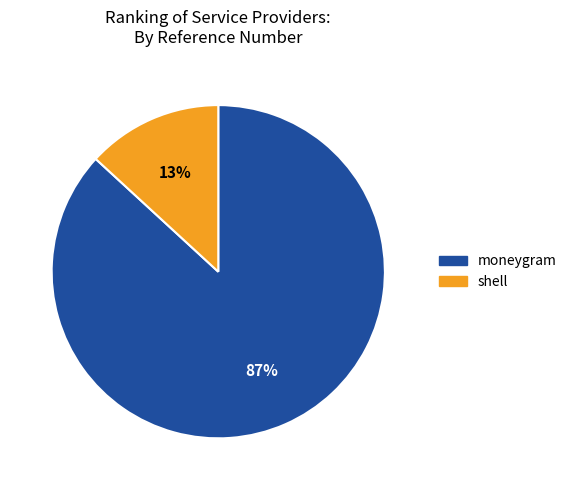

How many segments does this pie chart have?

2